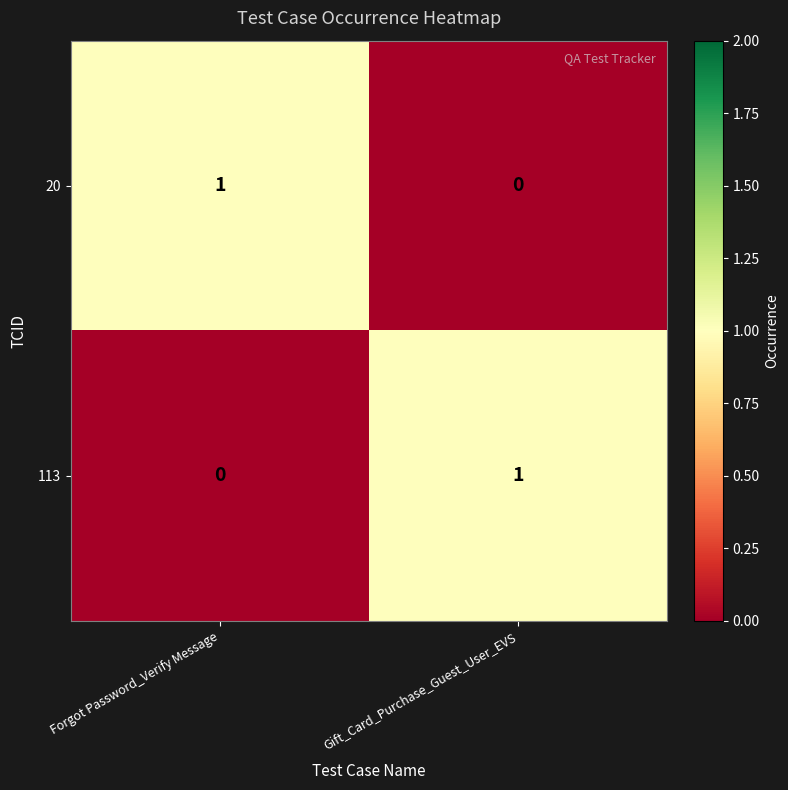

At how many categories does at least one series exceed 0?

2